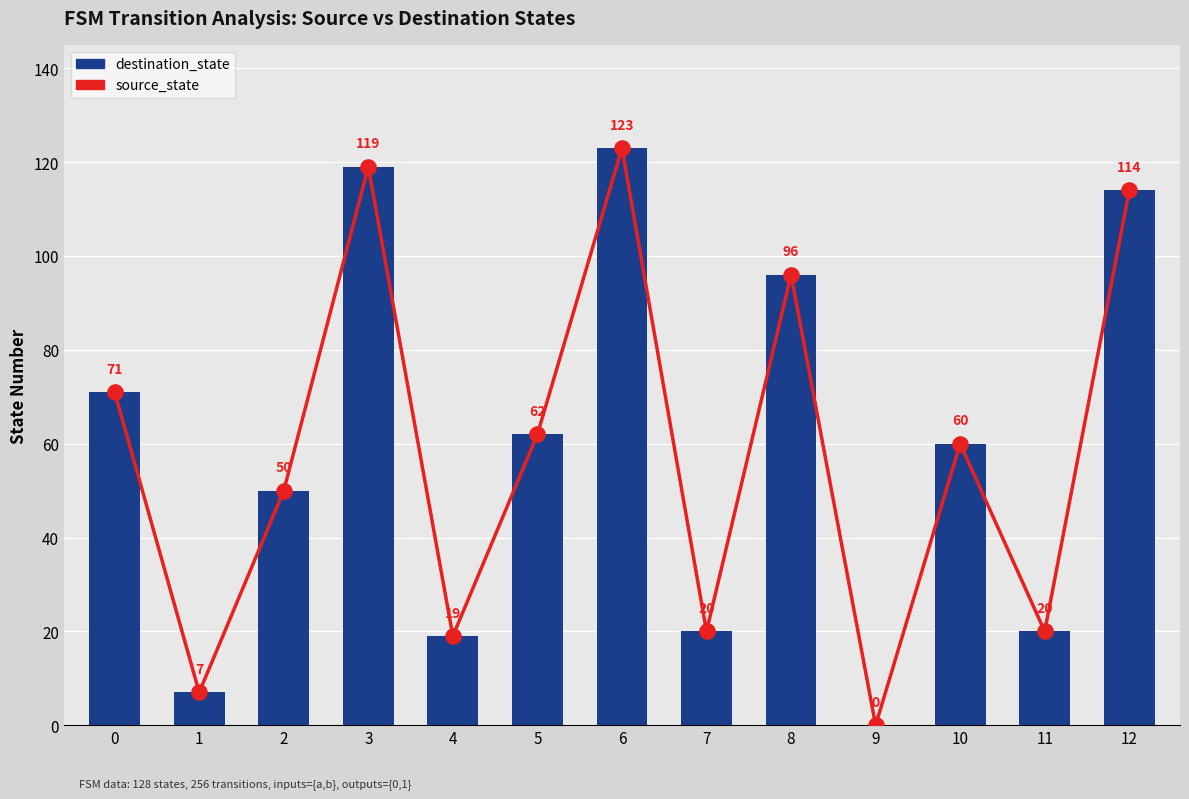

Which series reaches the maximum Y coordinate?

source_state